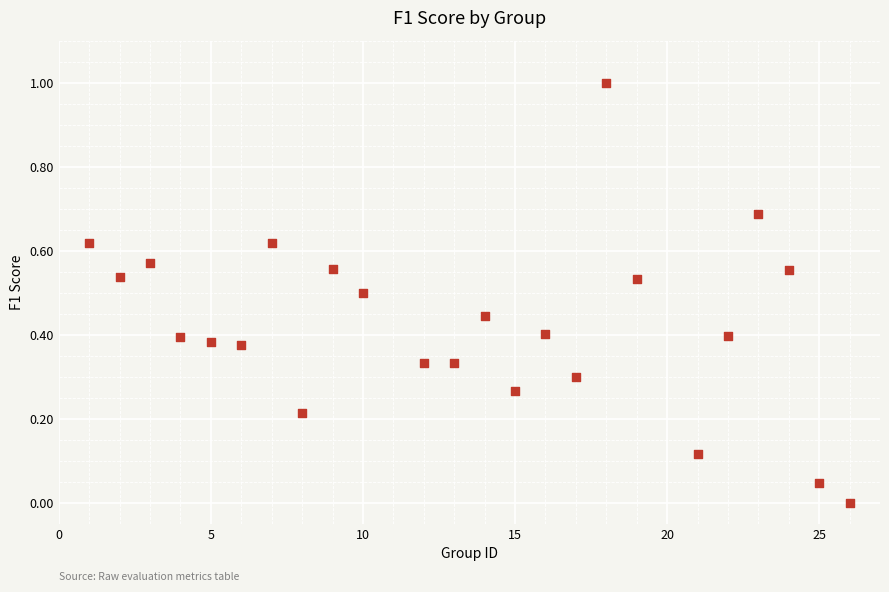

What is the range of Y values (max minus min)?

1.0